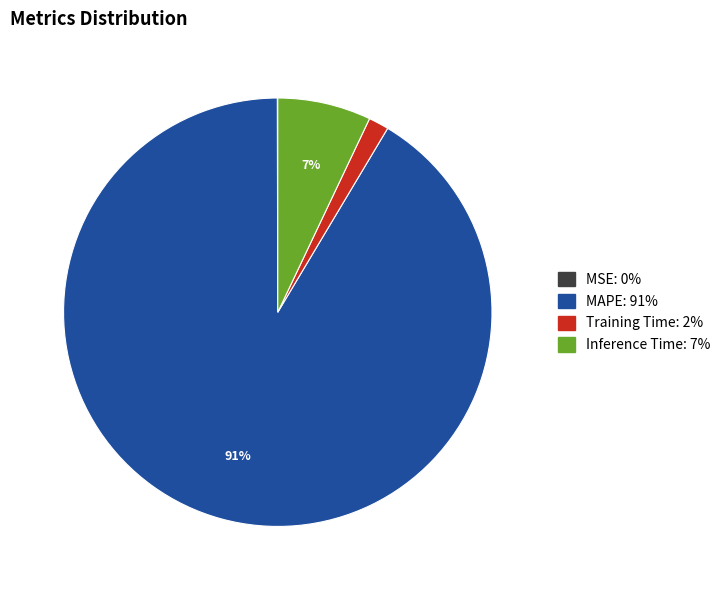

Which category accounts for the majority?

MAPE